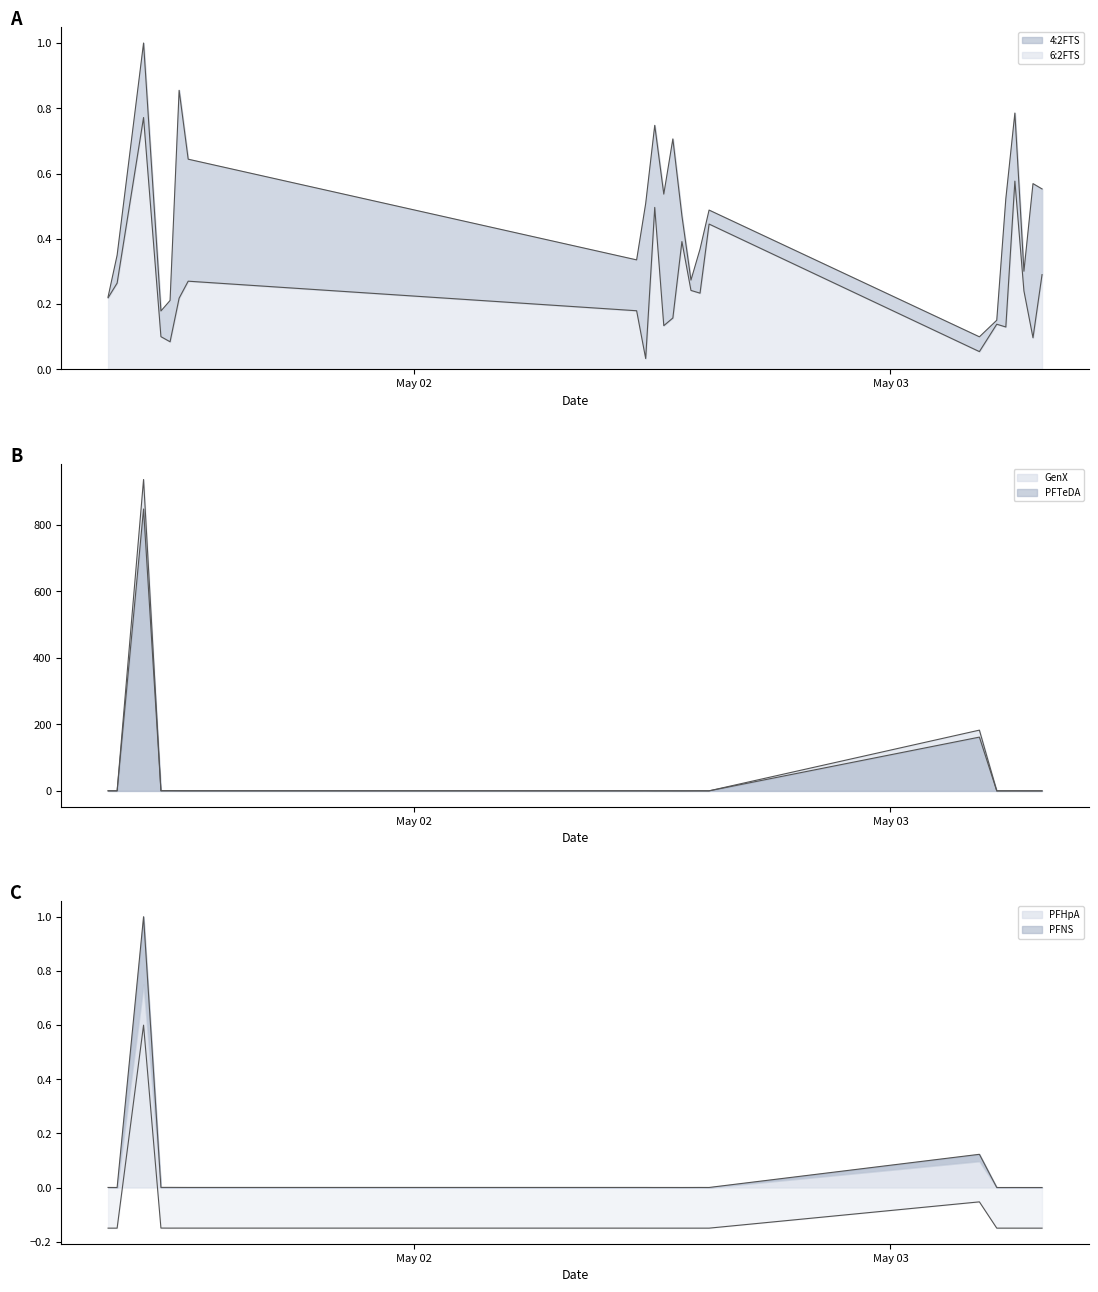

What is the difference between the maximum and minimum values in the PFTeDA series?

846.7